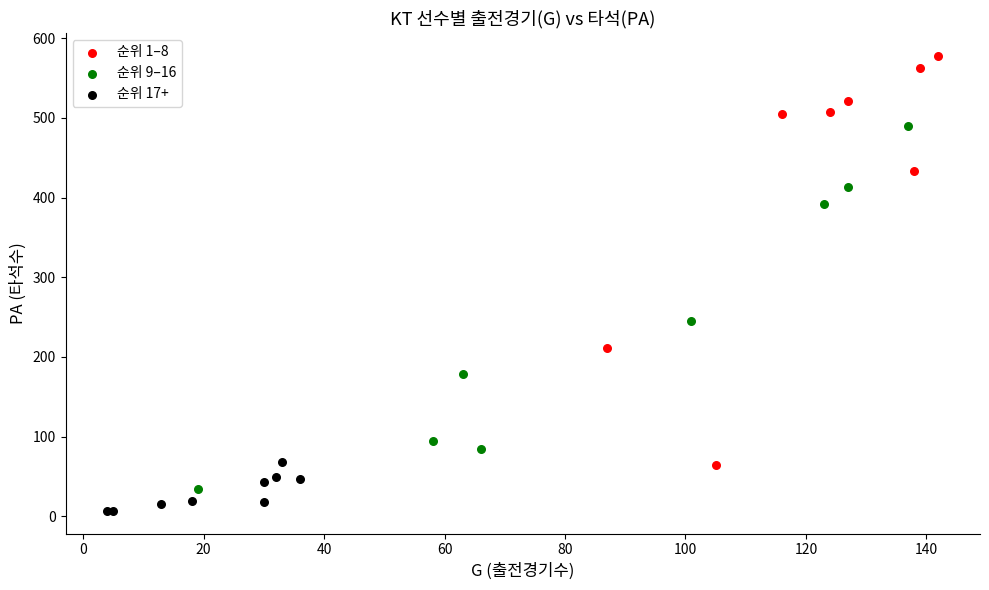

What are all the series names shown in the legend?

순위 1–8, 순위 9–16, 순위 17+